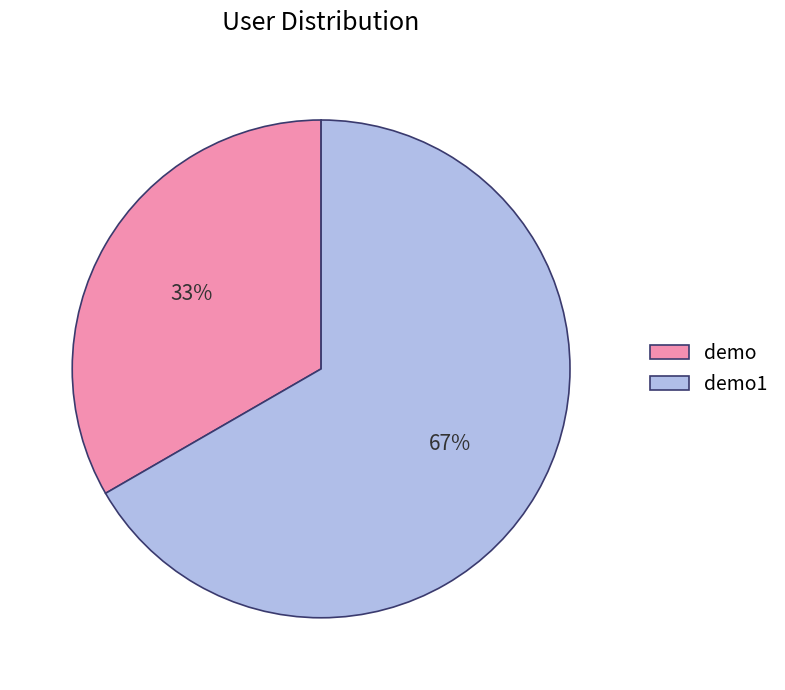

Combined, do demo and demo1 account for over 50%?

Yes